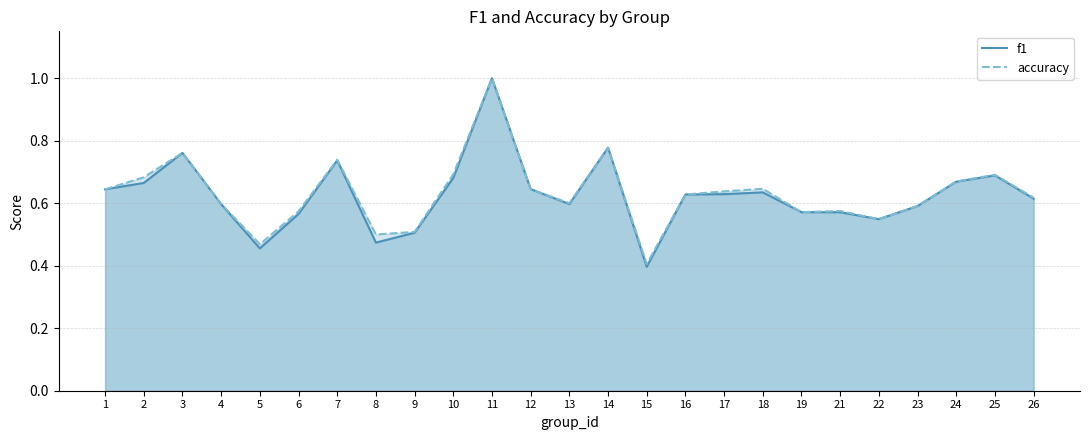

At which category does the chart reach its peak across all series?

11